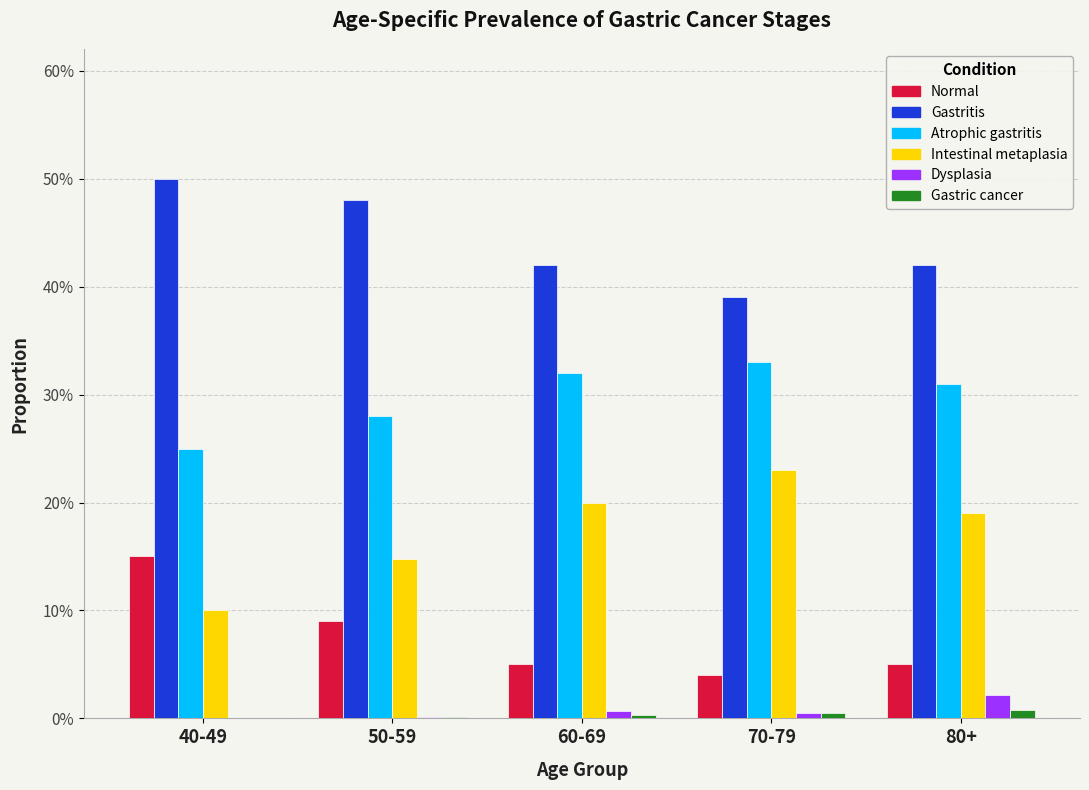

What are all the series names shown in the legend?

Normal, Gastritis, Atrophic gastritis, Intestinal metaplasia, Dysplasia, Gastric cancer